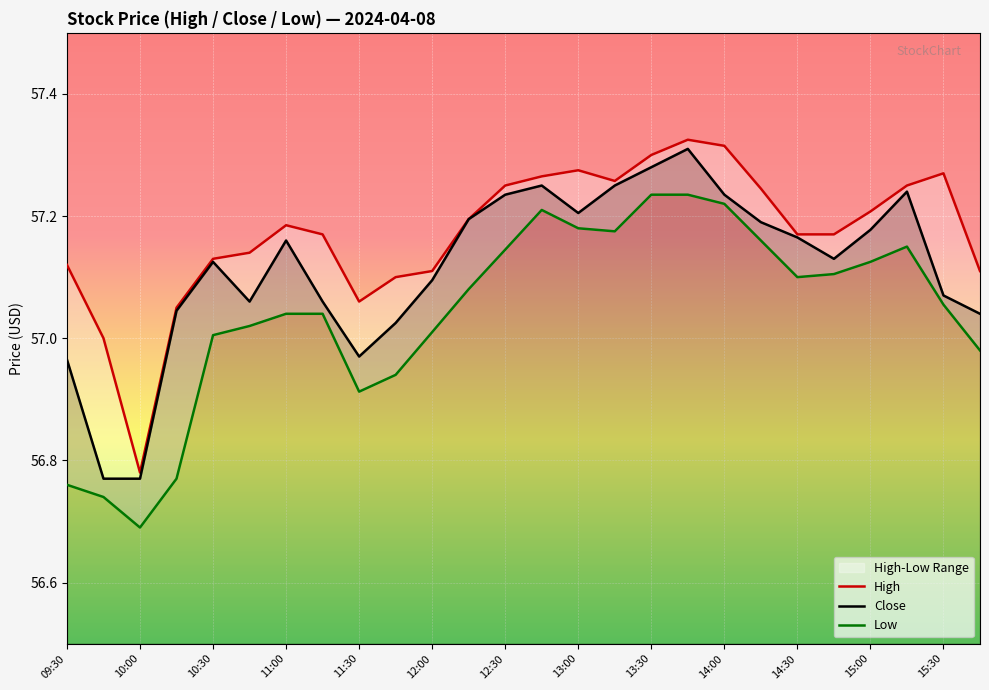

What is the difference between the maximum and minimum values in the Low series?

0.5